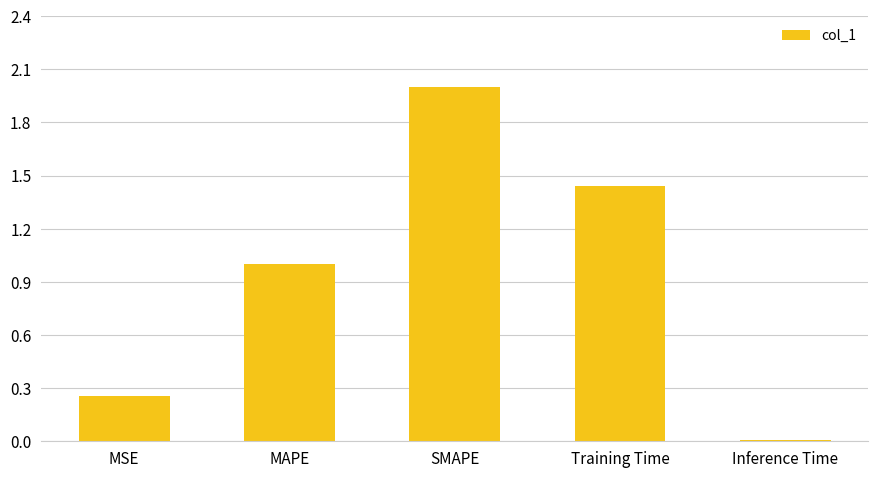

What is the change in value from MAPE to SMAPE?

+1.0